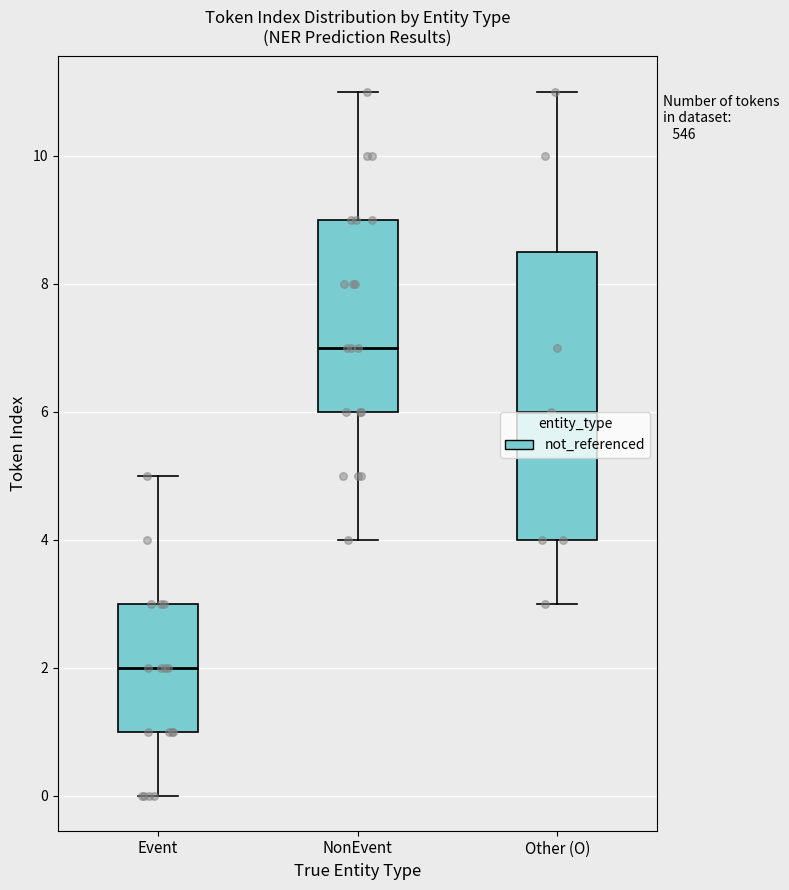

Reading left to right, transcribe this box plot: for each box, give where its median line is, the range the box spans, and where its two whiskers end, as read against the y-axis. The values are not printed on the chart, so give them approximately, as read against the axis.

Event: median 2.0, box 1.0 to 3.0, whiskers 0.0 to 5.0
NonEvent: median 7.0, box 6.0 to 9.0, whiskers 4.0 to 11.0
Other (O): median 6.0, box 4.0 to 8.6, whiskers 3.0 to 11.0